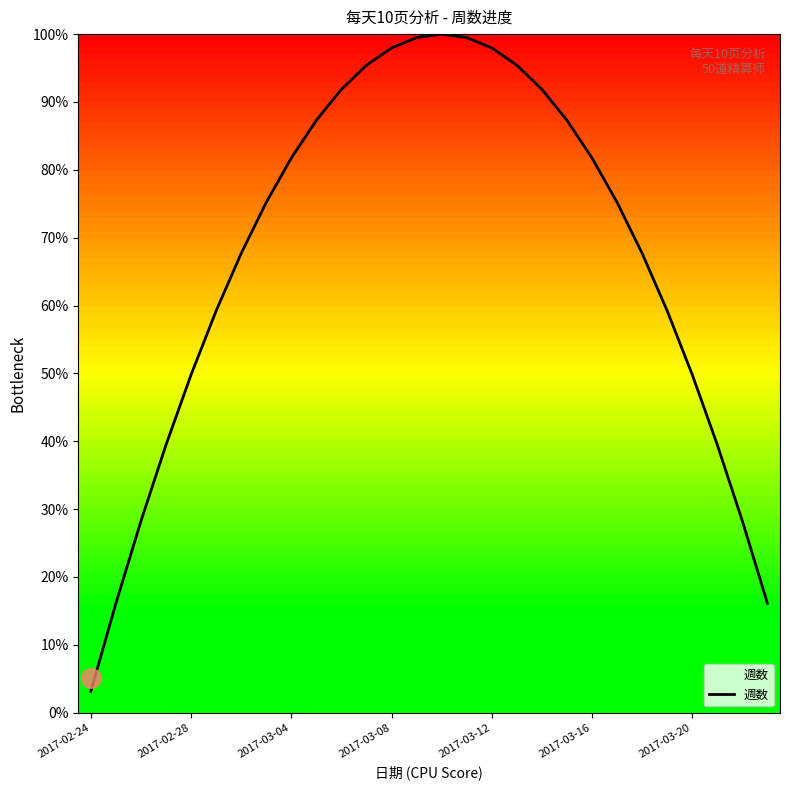

True or false: there are more than 2 points higher than both neighbors.

False